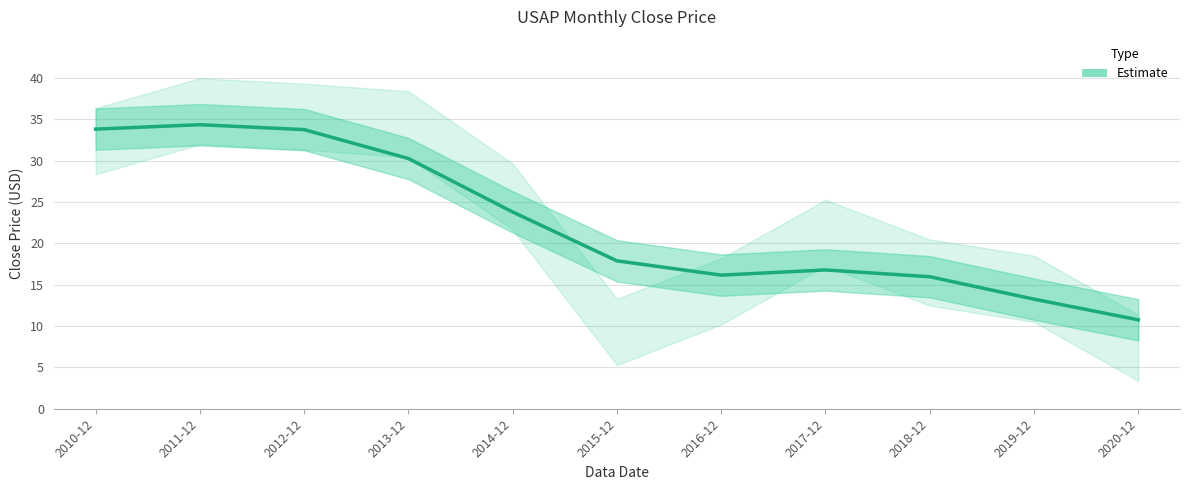

At which label does the data first exceed 17?

2010-12